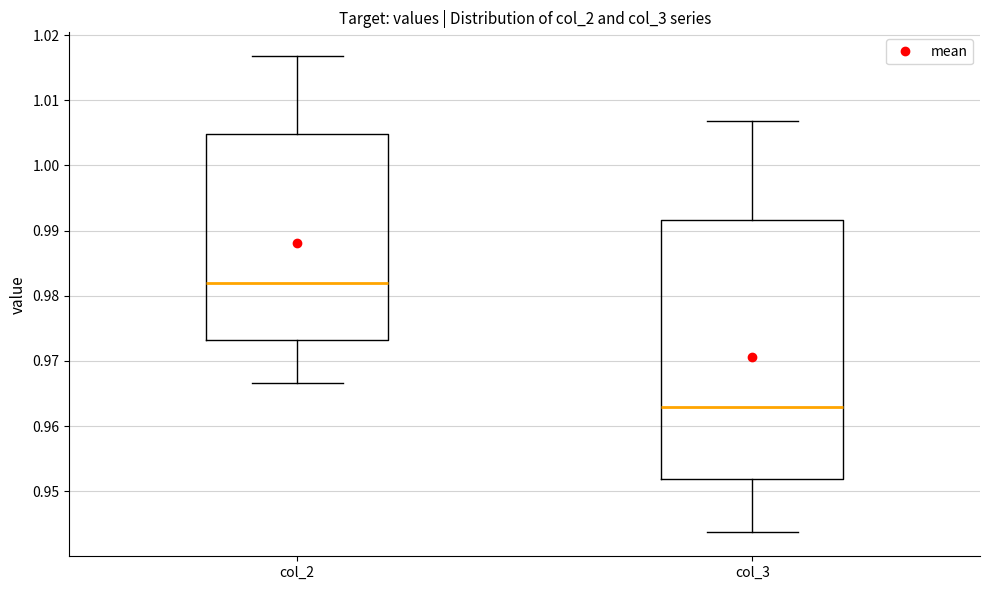

Which box is the tallest, from its lower edge to its upper edge?

col_3